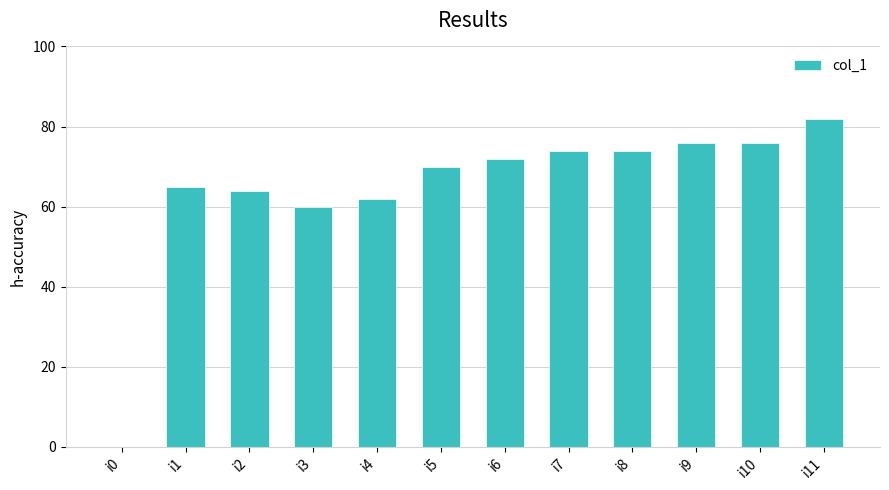

At which label is the value closest to 41?

i3